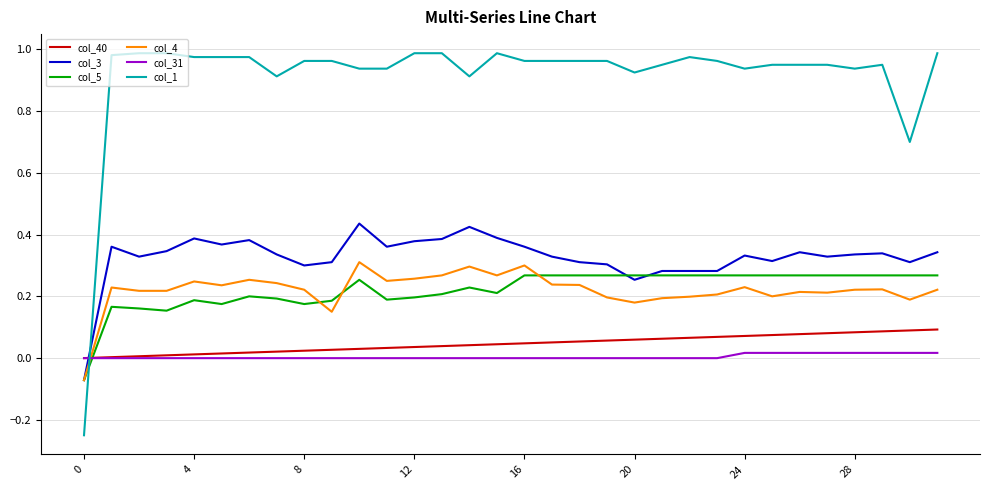

Does the chart have visible grid lines?

Yes